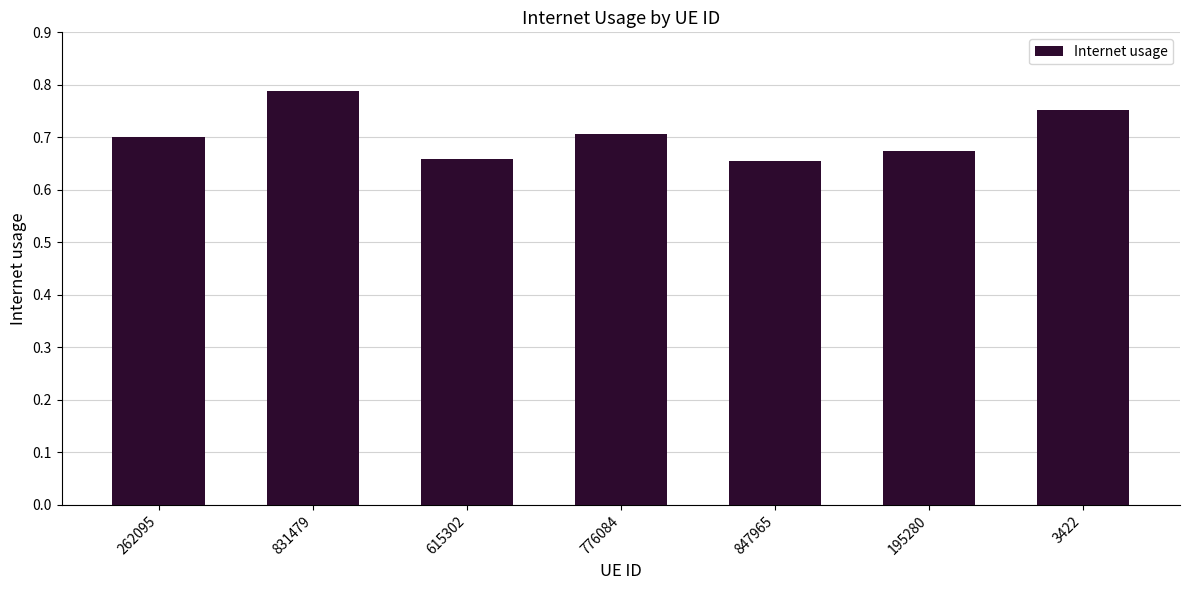

What position from the right is 831479?

6